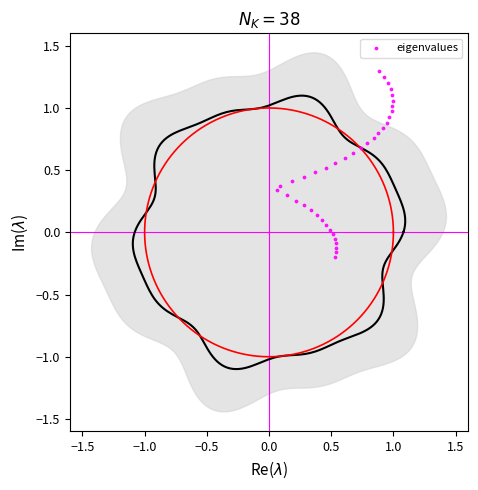

What is the range of X values (max minus min)?

0.9